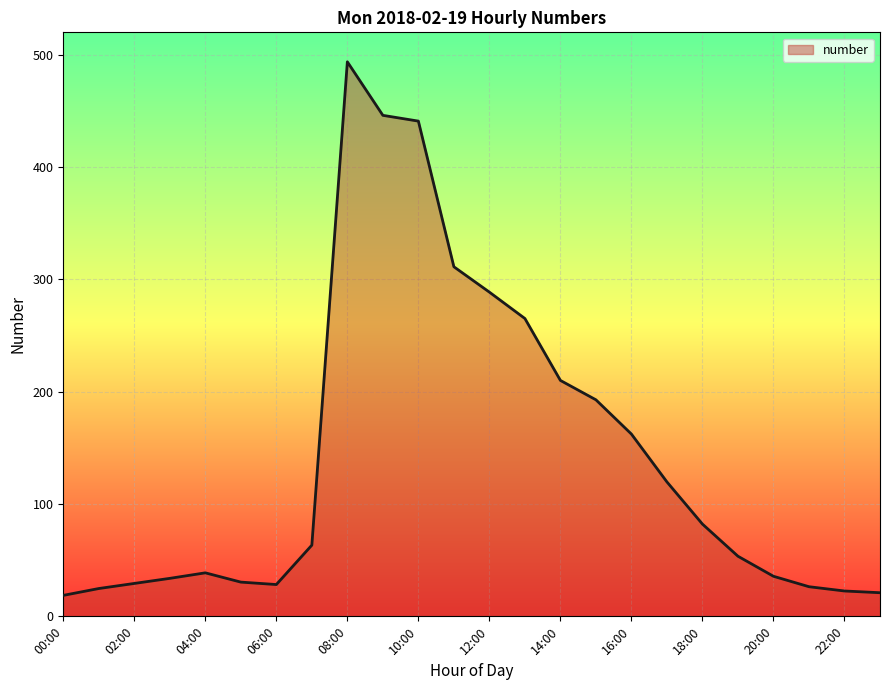

What is the difference between the maximum and minimum values?

475.1